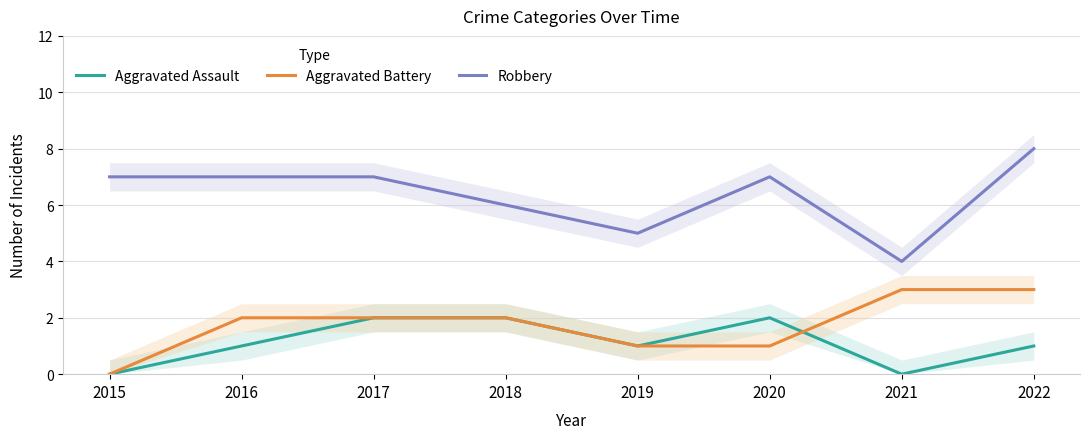

The value of Robbery at 2021 is 5. True or false?

False